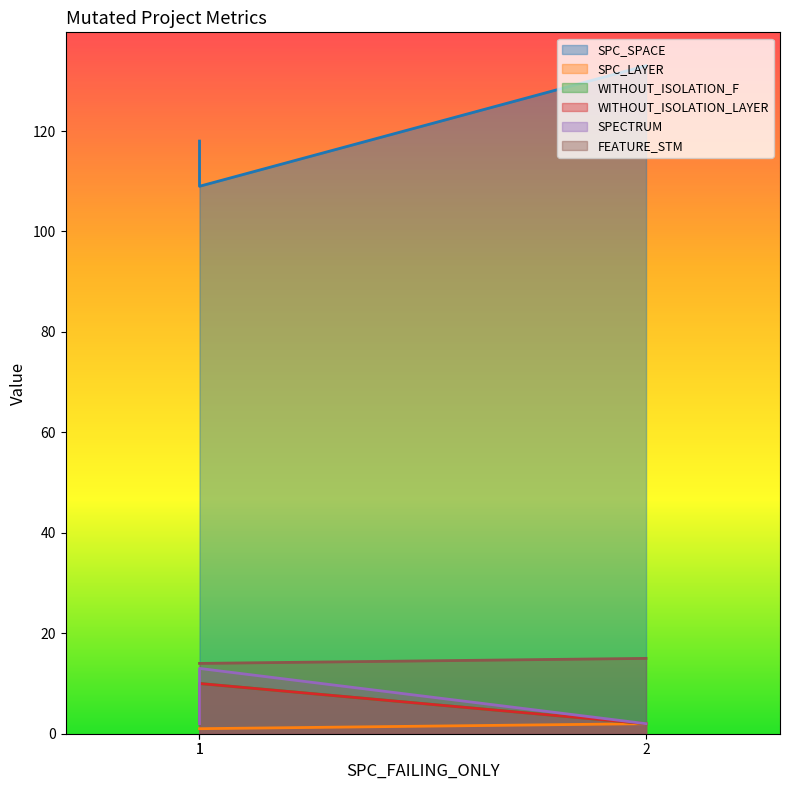

At 1, list the series in order from largest to smallest.

SPC_SPACE, FEATURE_STM, WITHOUT_ISOLATION_F, WITHOUT_ISOLATION_LAYER, SPECTRUM, SPC_LAYER